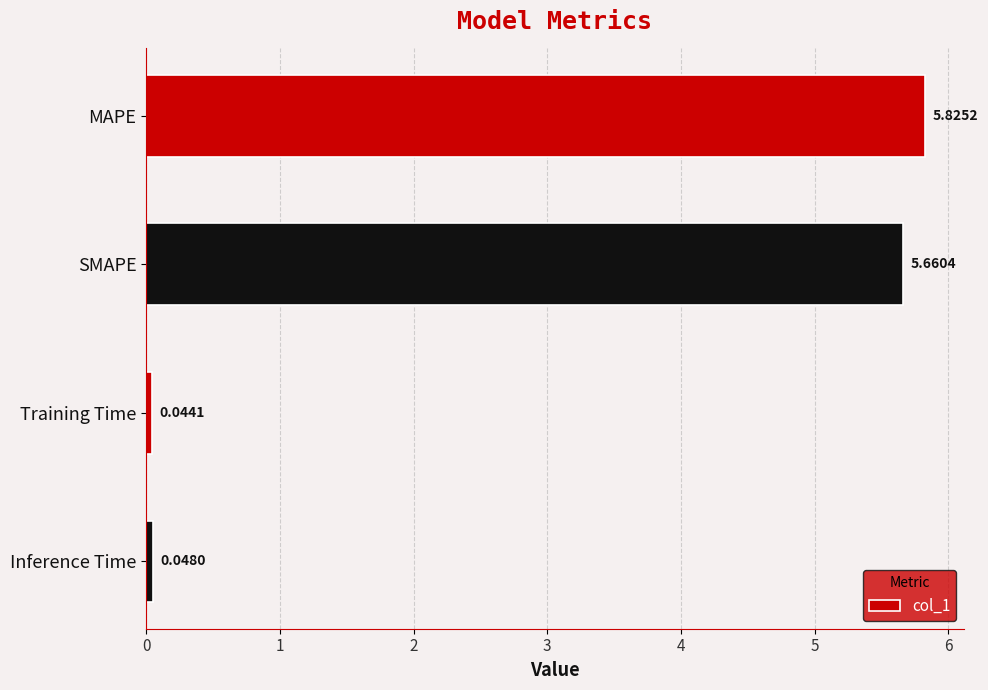

What is the change in value from SMAPE to Inference Time?

-5.6